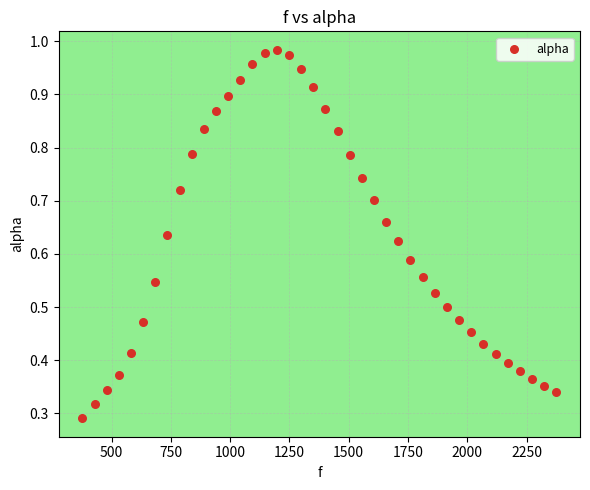

What is the range of X values (max minus min)?

1998.3